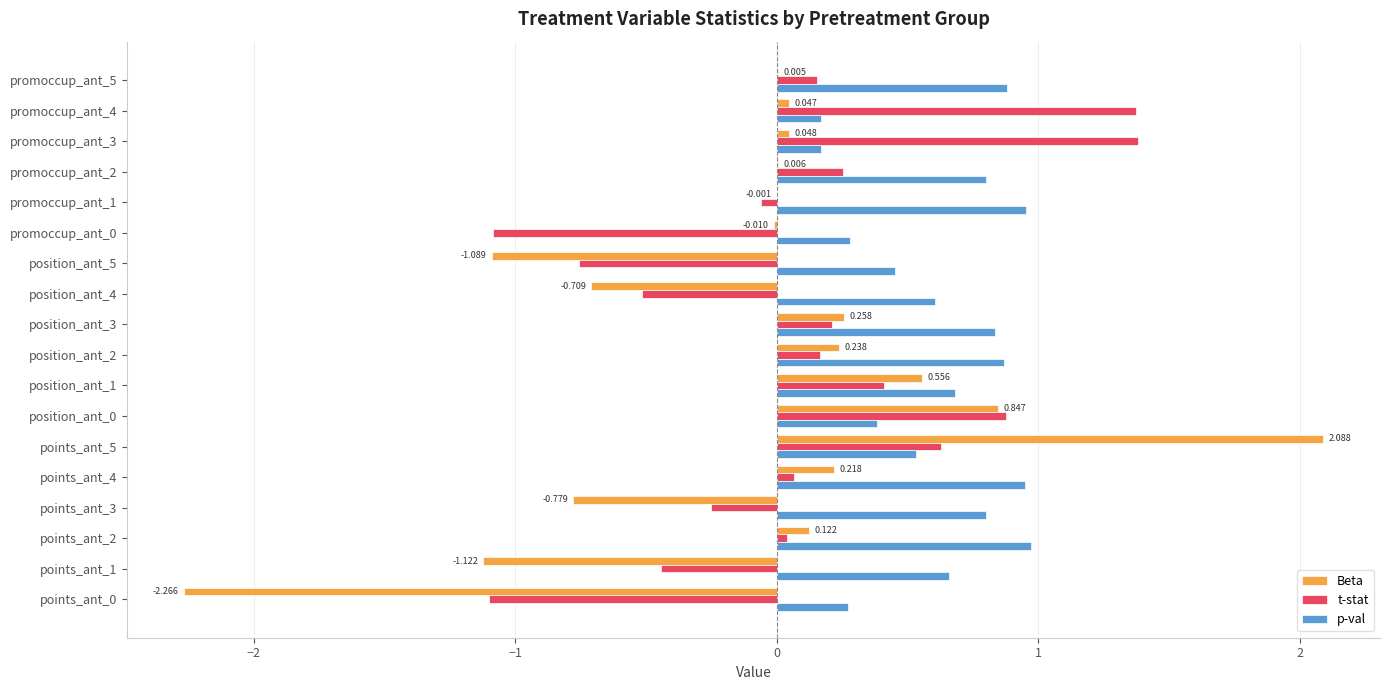

Which series changed the most between position_ant_4 and promoccup_ant_5?

Beta